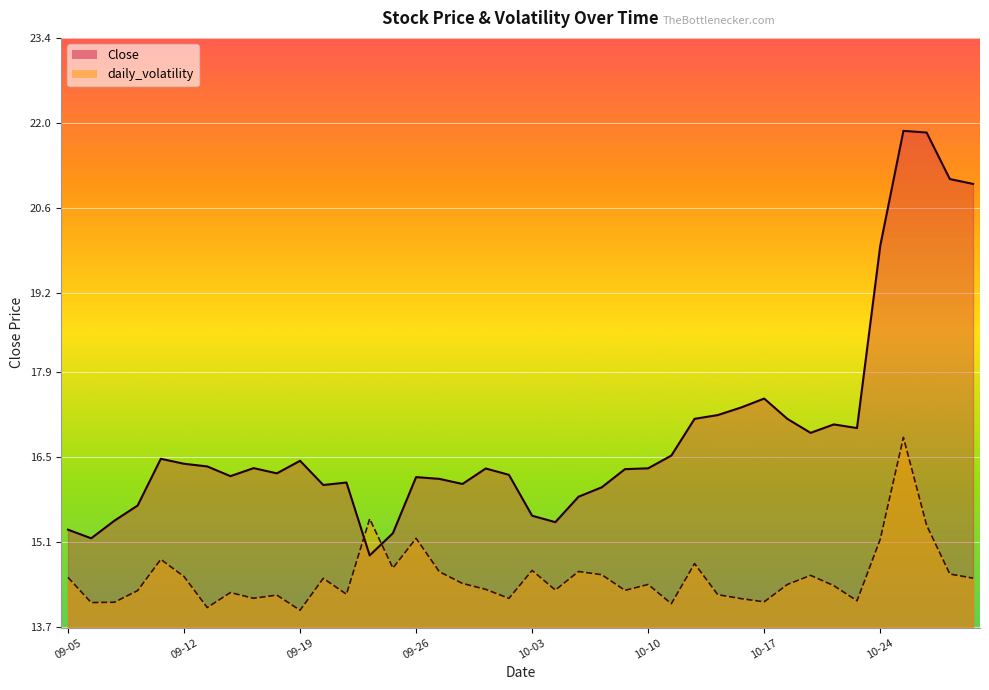

Rank the series by their maximum value, from highest to lowest.

Close, daily_volatility